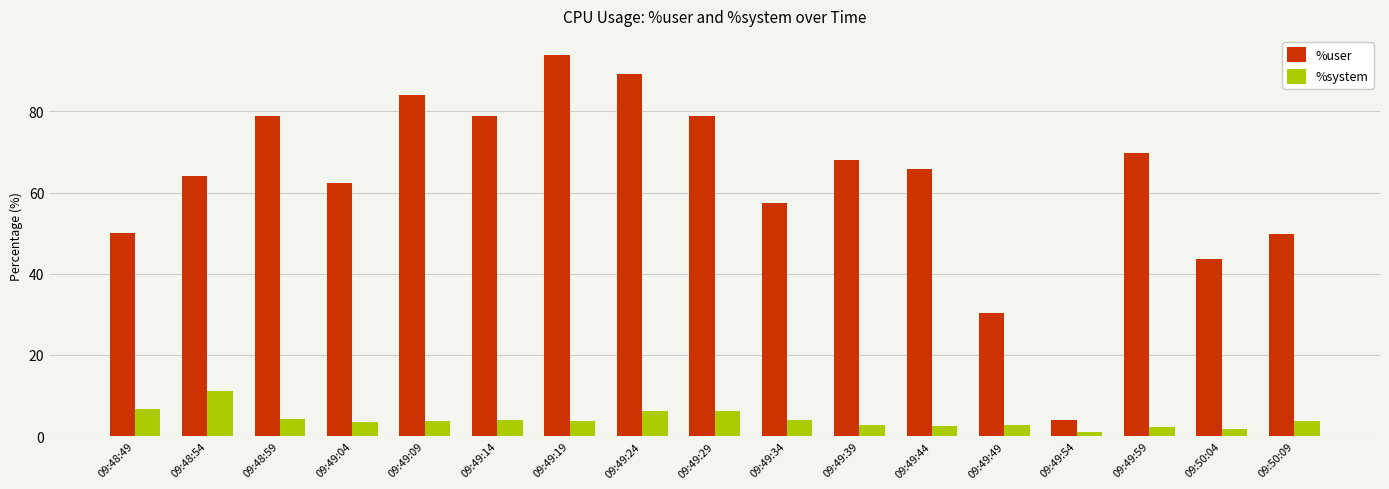

What is the sum of all %user values?

1069.0